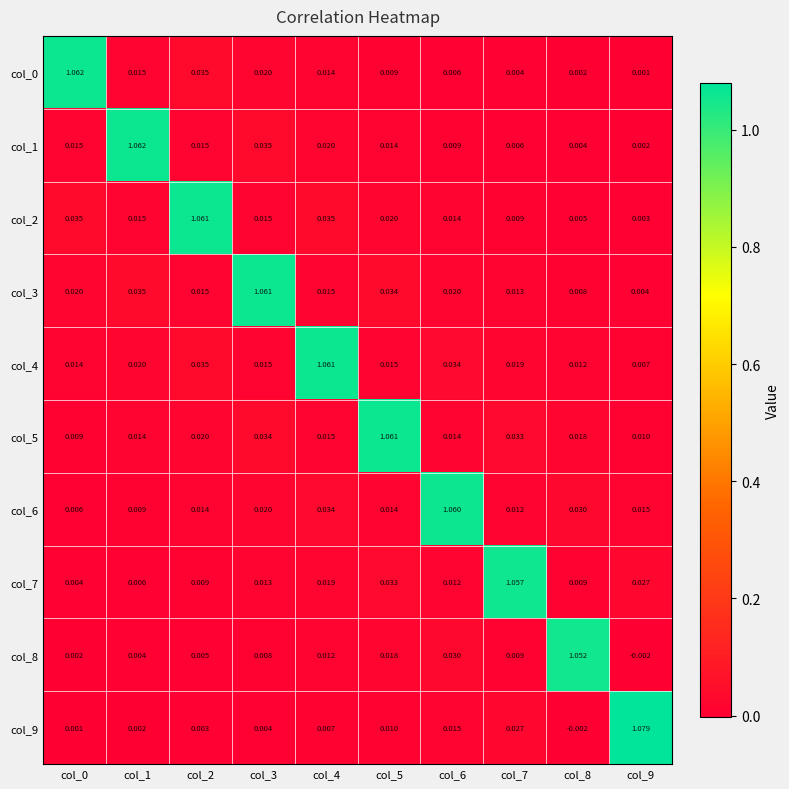

Is the value of col_2 at col_2 greater than the value of col_8 at col_1?

Yes